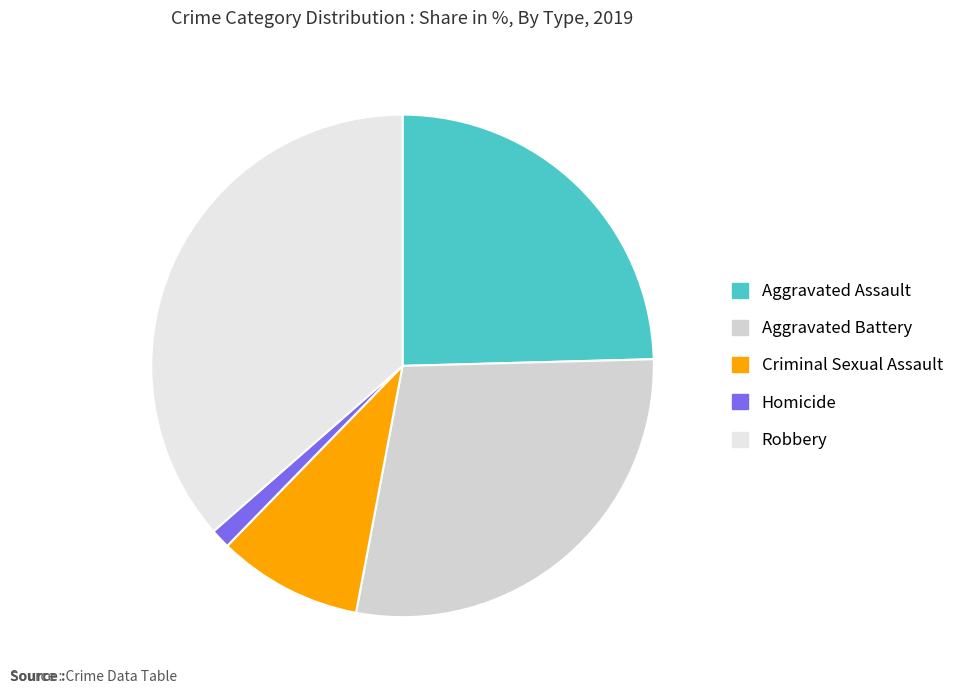

Count the number of slices in the pie.

5